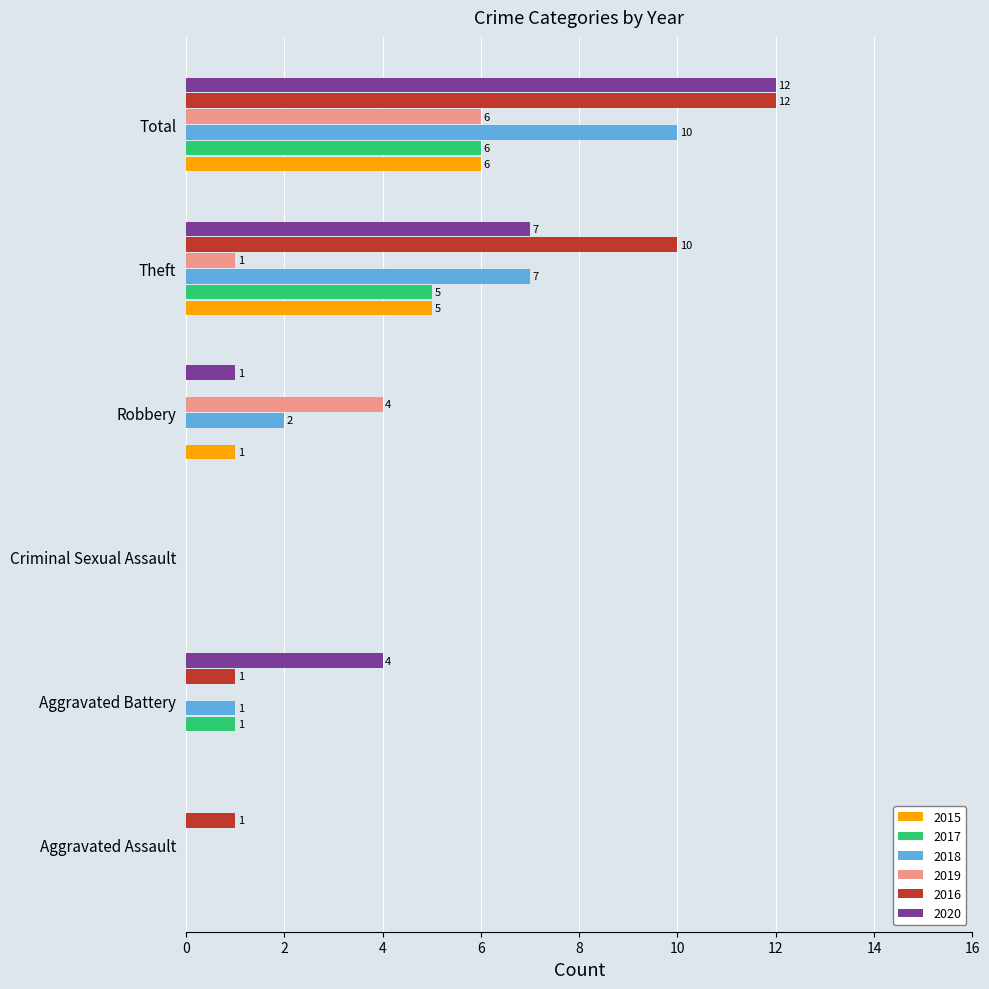

Count the number of data series in this chart.

6